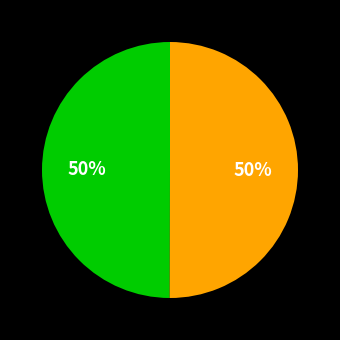

To the nearest percent, what is the average slice percentage?

50%